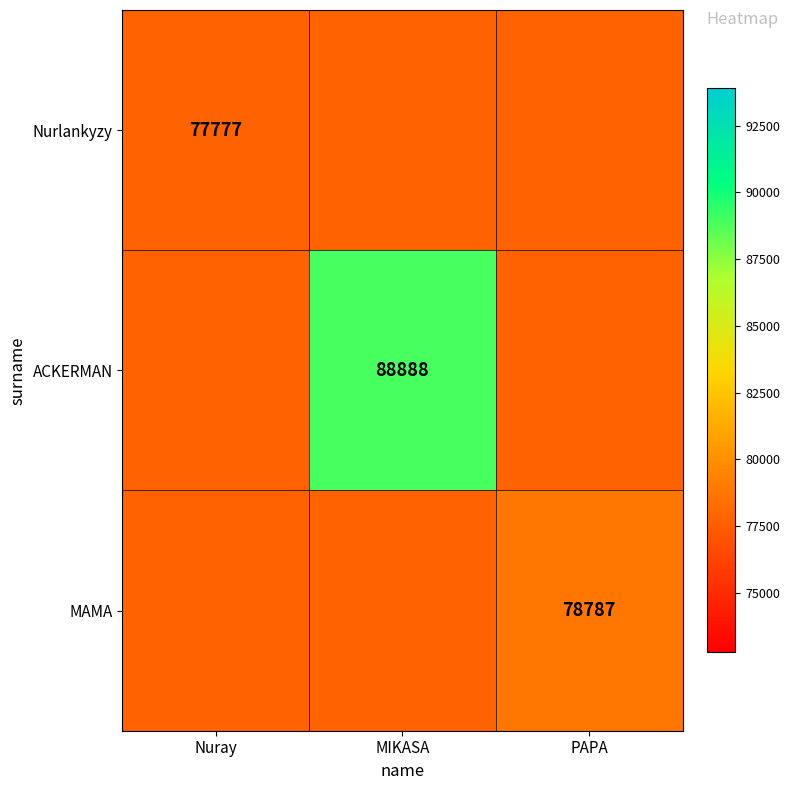

The ACKERMAN series shows 88888 at MIKASA. True or false?

True